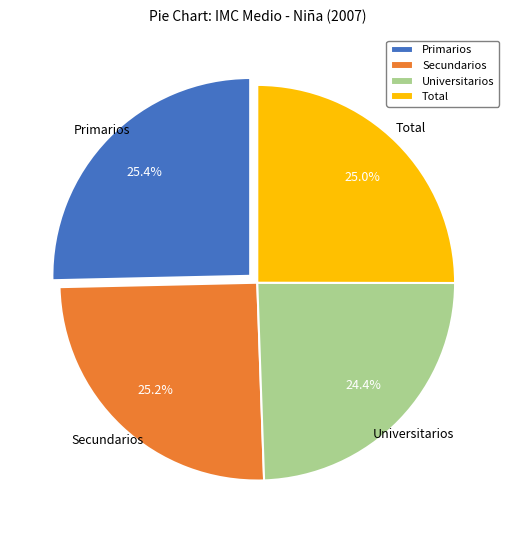

To the nearest percent, what is the difference between the largest and smallest slice percentages?

1%